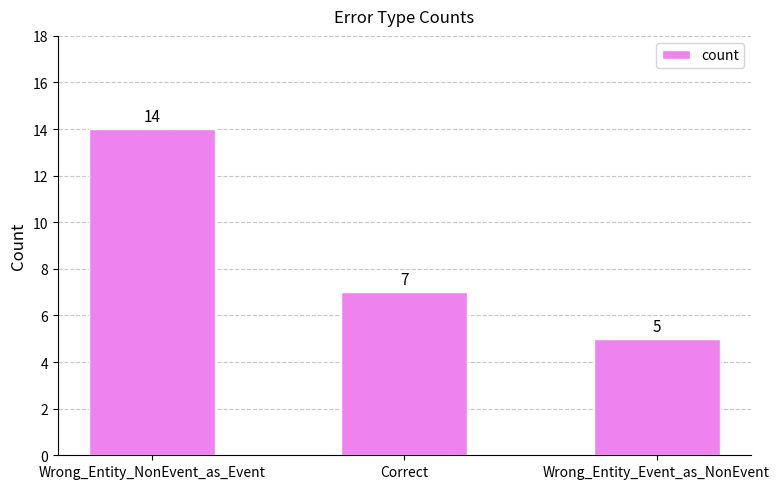

Is it true that the value at Wrong_Entity_Event_as_NonEvent is 1?

False